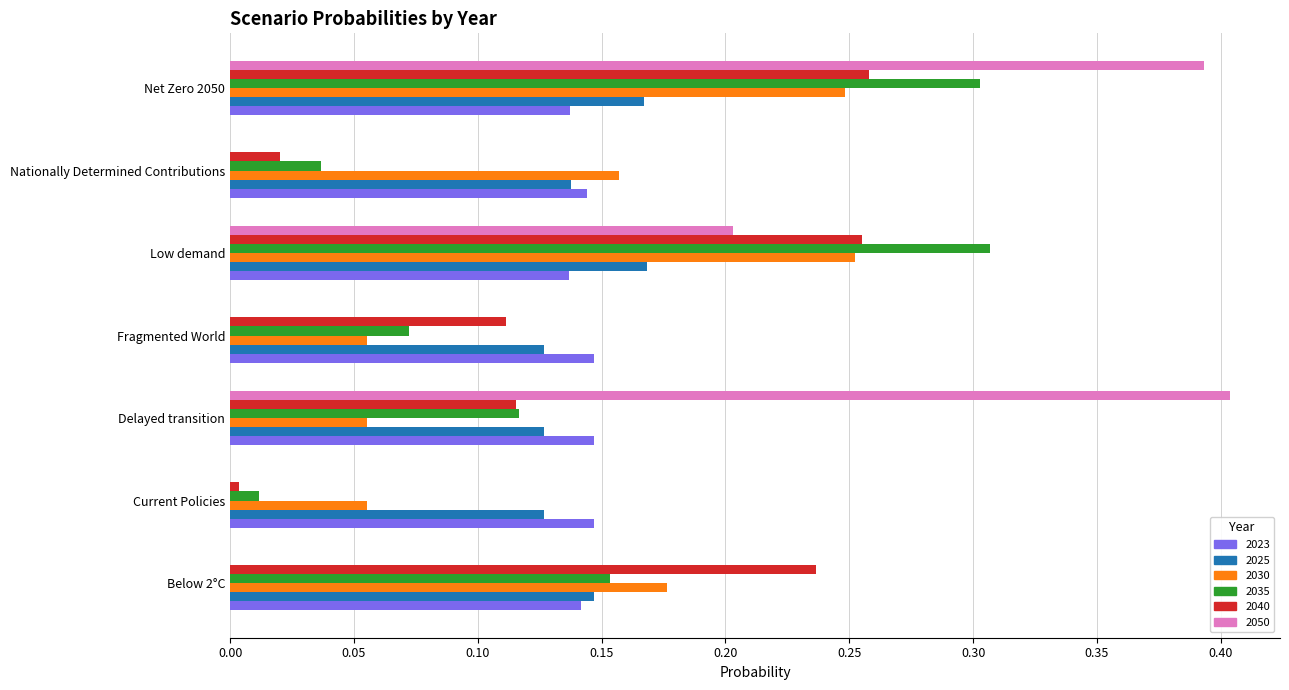

At which category is the sum across all series the highest?

Net Zero 2050